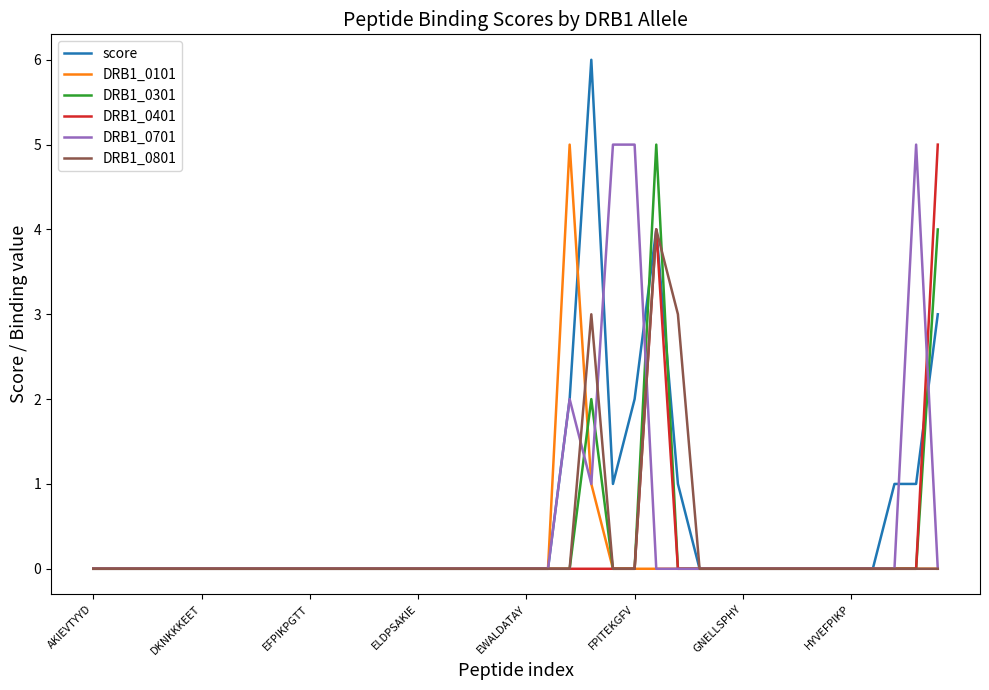

Which series has the largest range (max minus min)?

score